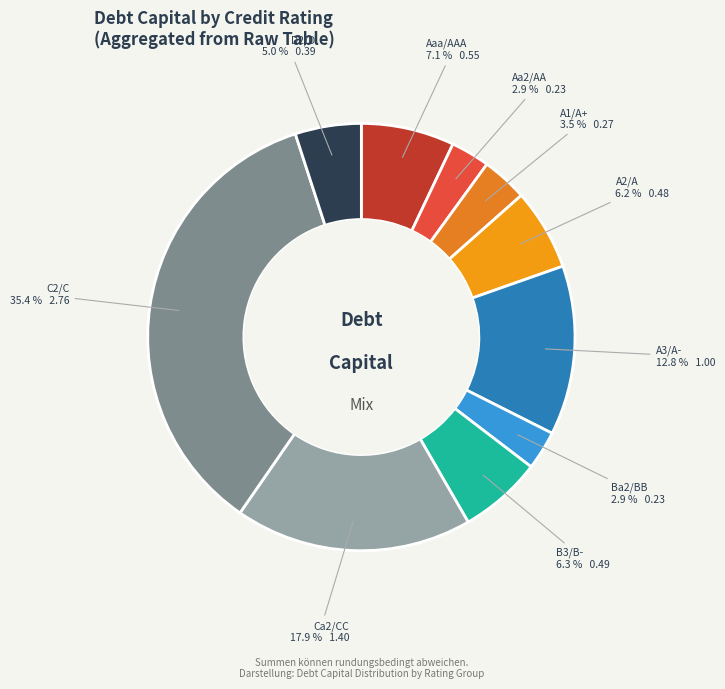

How many segments does this pie chart have?

10